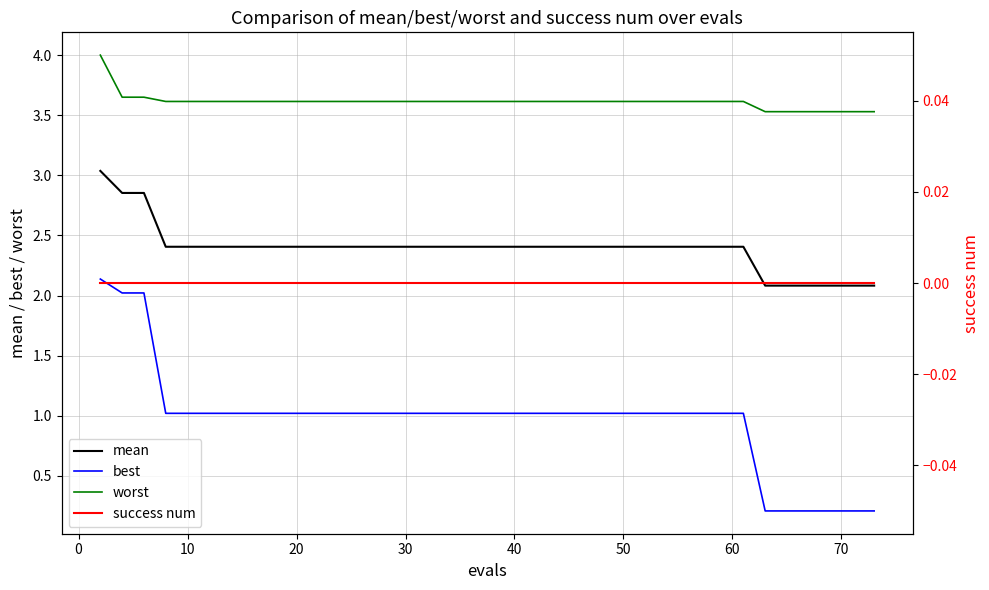

What is the highest value of the best series?

2.1